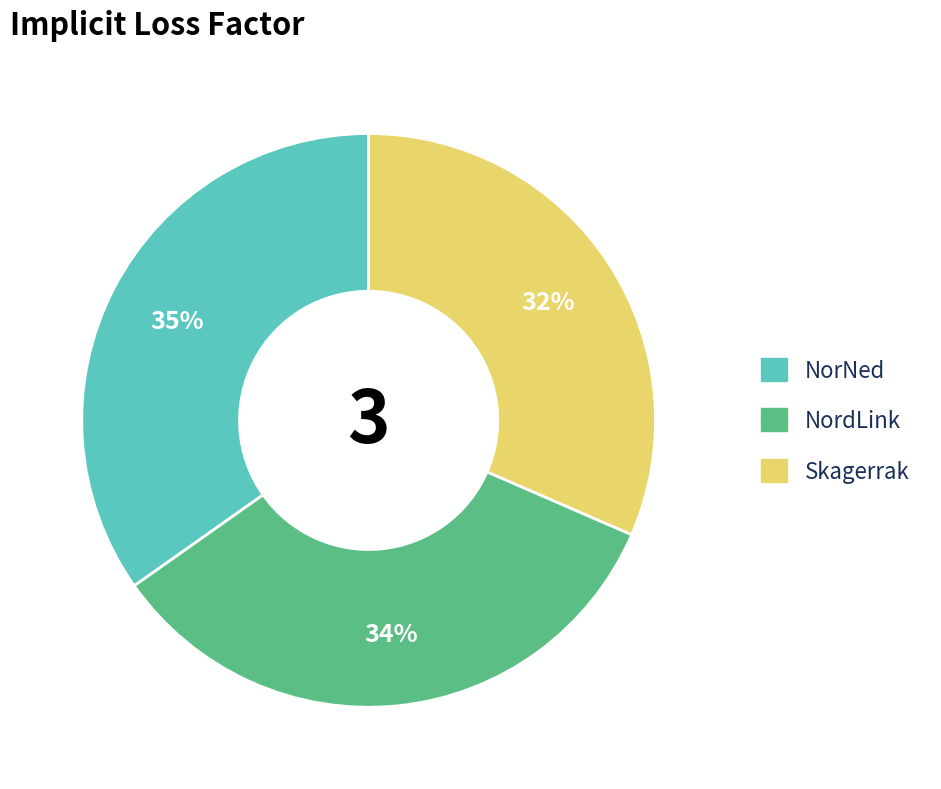

Rank the categories by value from lowest to highest.

Skagerrak, NordLink, NorNed